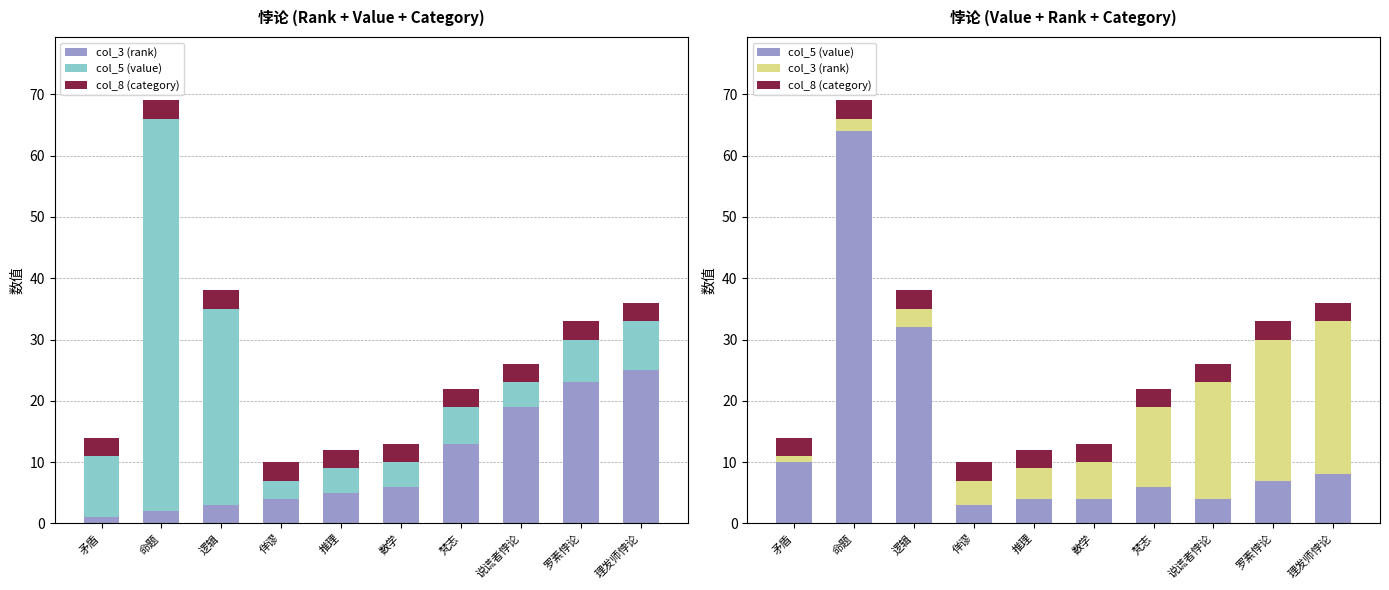

Rank the series at 梵志 from highest to lowest value.

col_3 (rank), col_5 (value), col_8 (category)